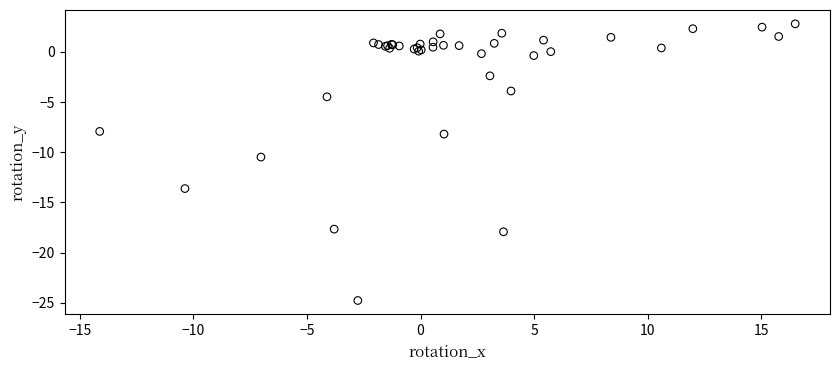

What Y value in the scatter plot is closest to -10?

-10.5